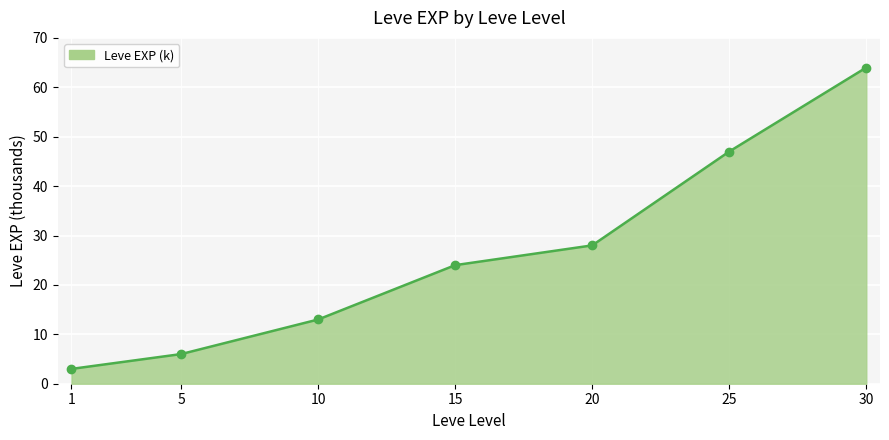

How many values are below 24?

3